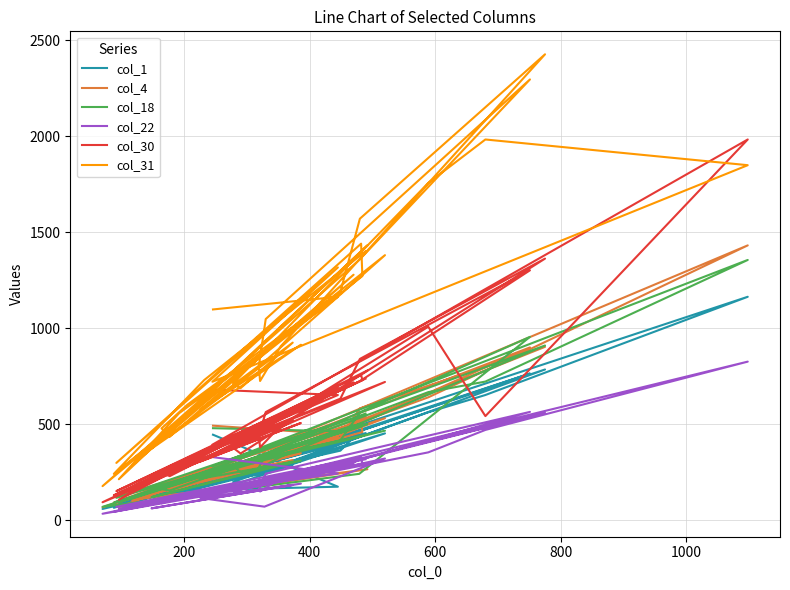

What are all the series names shown in the legend?

col_1, col_4, col_18, col_22, col_30, col_31